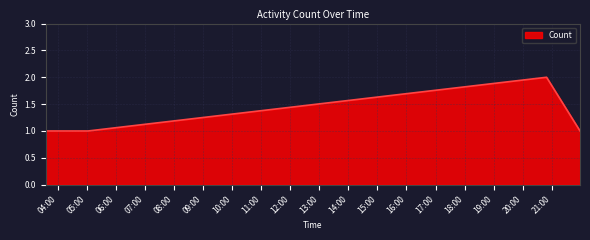

True or false: the data has more than 2 interior local peaks.

False